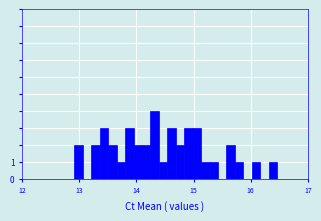

Around what value on the x-axis is the tallest bar? Give the approximate position of its centre, as read against the axis.

14.3